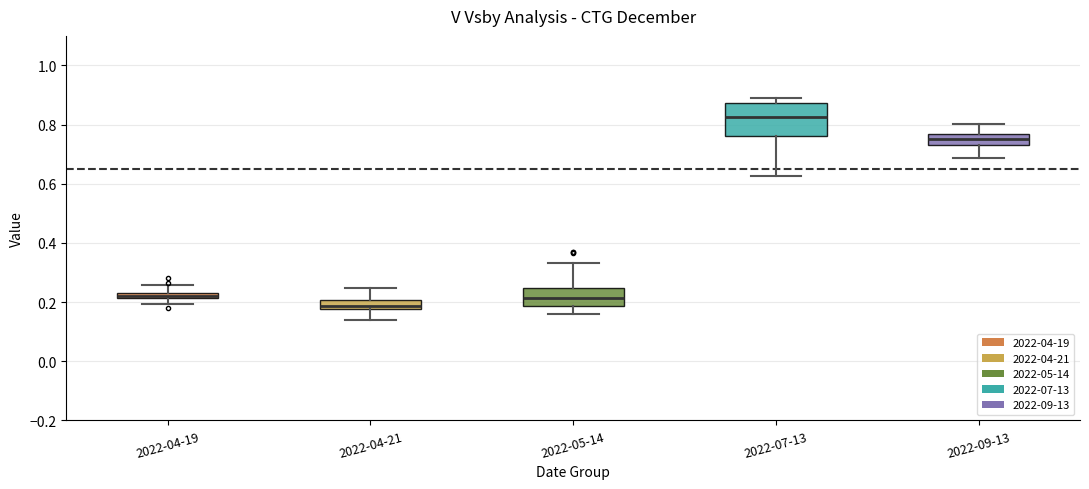

Which box is the tallest, from its lower edge to its upper edge?

2022-07-13